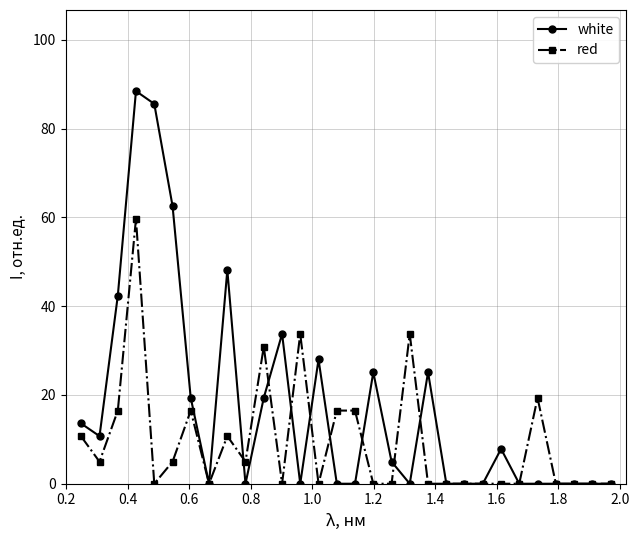

What is the sum of all white values?

514.9